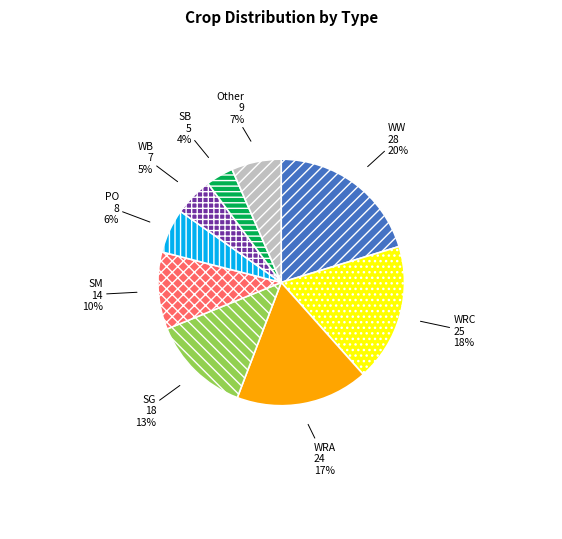

To the nearest percent, what percentage of the pie is WRA?

17%